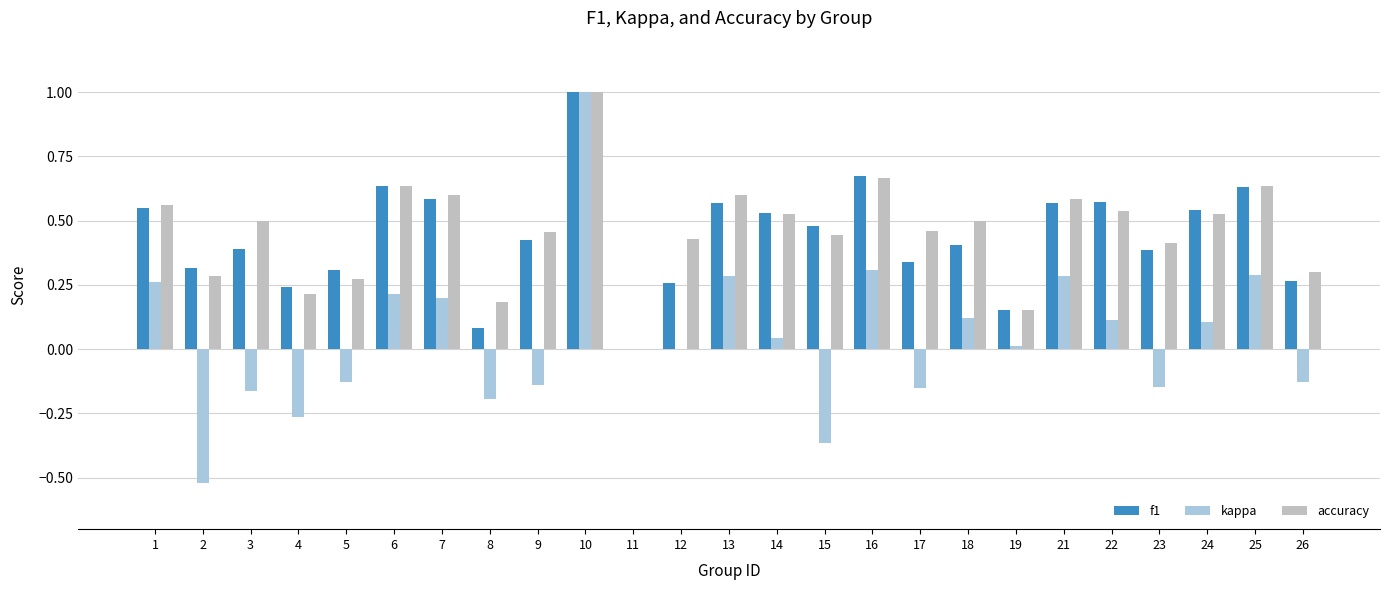

Between 8 and 19, which series saw the biggest shift?

kappa